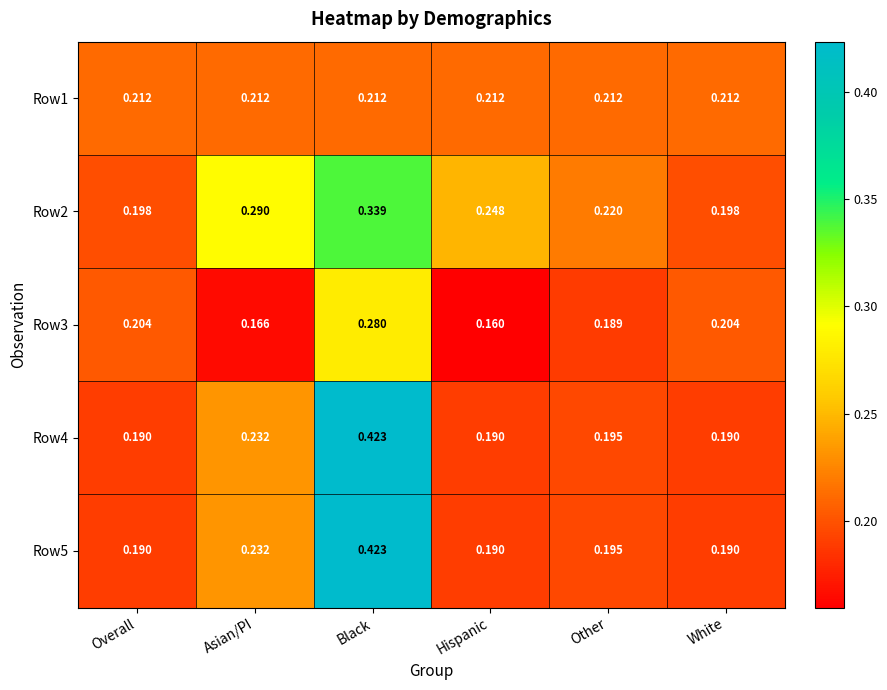

At which category is the sum across all series the highest?

Black